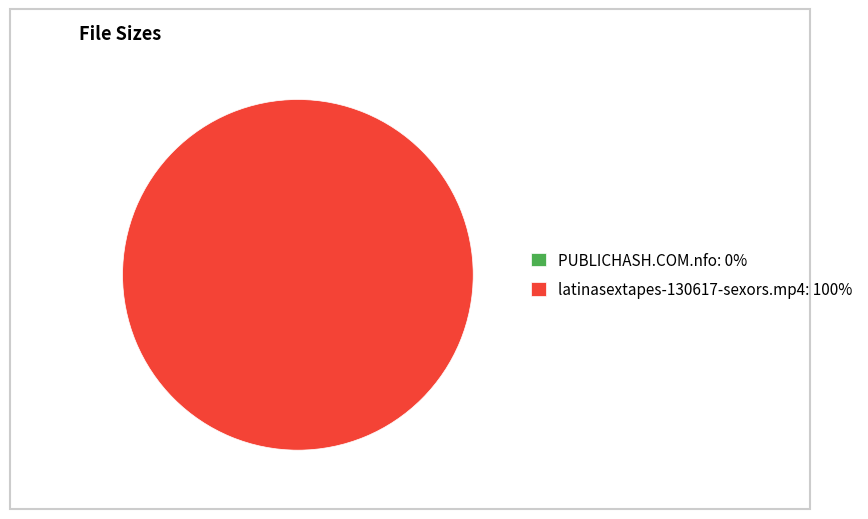

The latinasextapes-130617-sexors.mp4: 100% slice represents 90% of the pie. True or false?

False